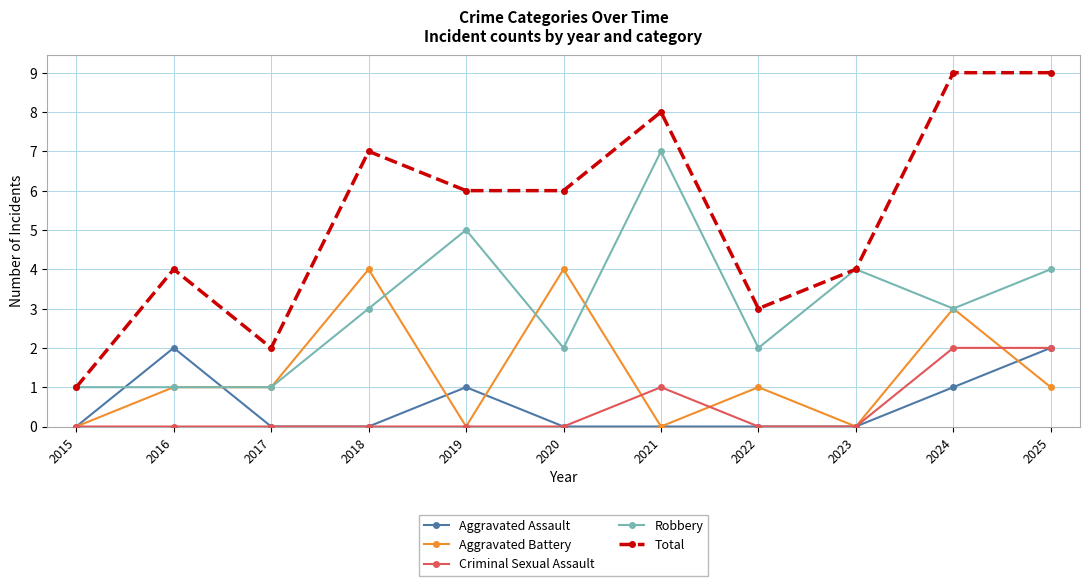

What is the difference between the highest and lowest values at 2023?

4